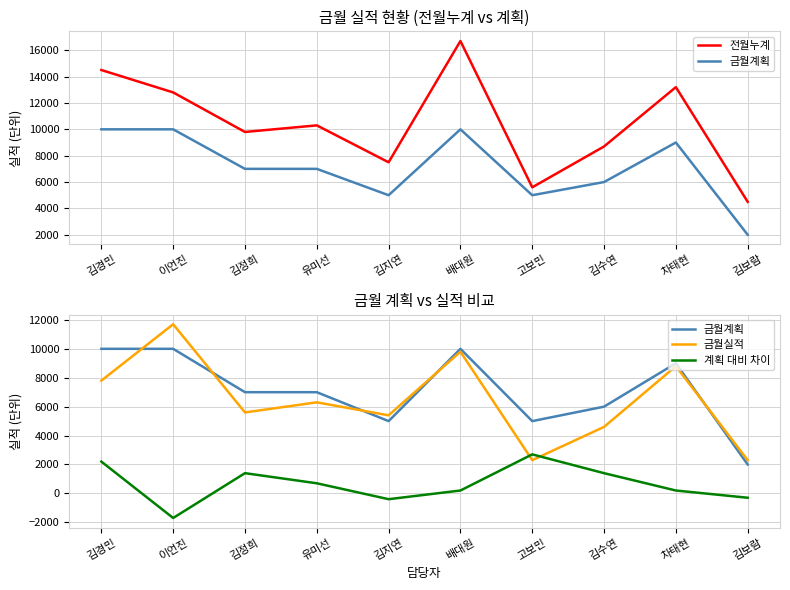

At which label does 계획 대비 차이 reach its peak?

고보민